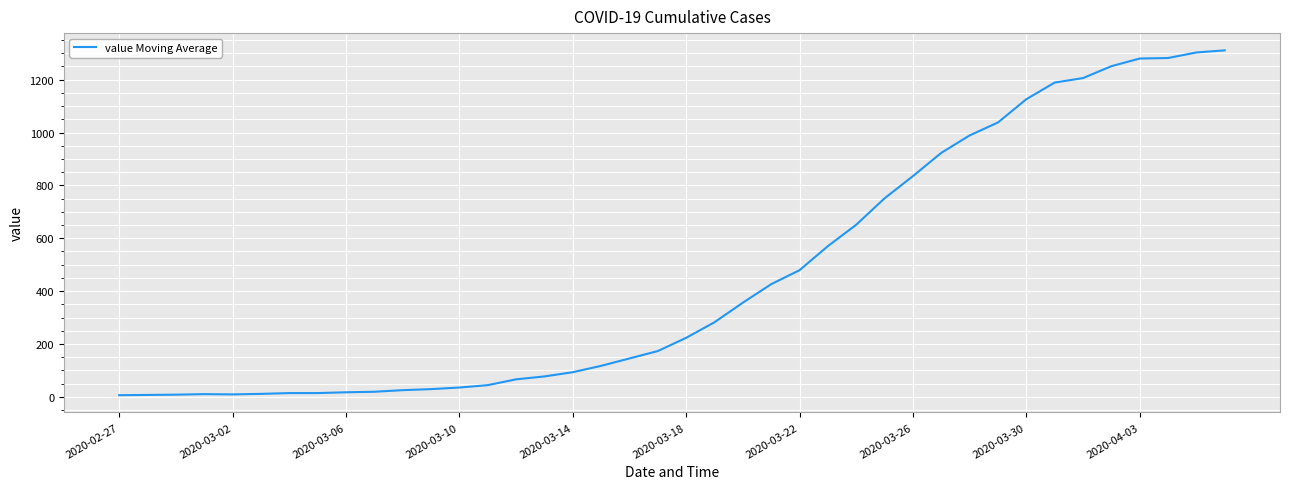

What is the maximum value shown in the chart?

1311